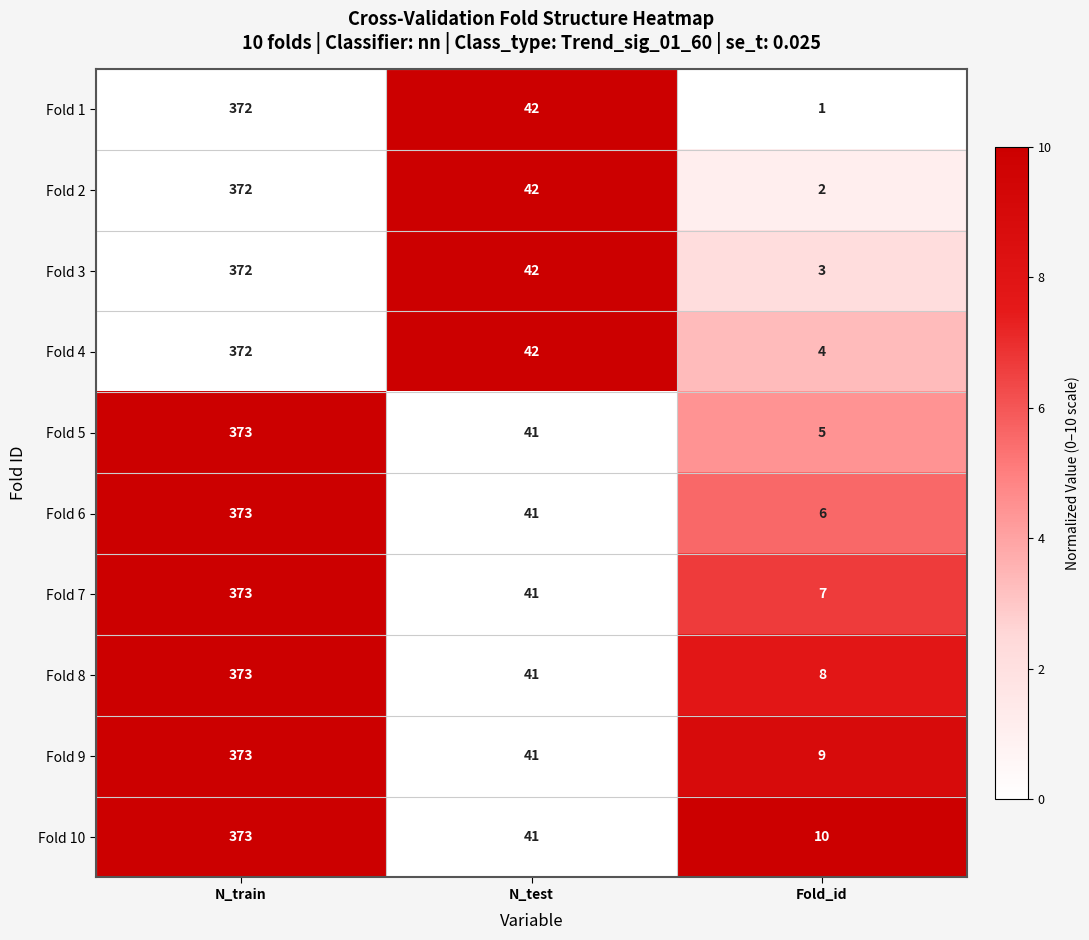

Which series has the widest spread of values?

Fold 1